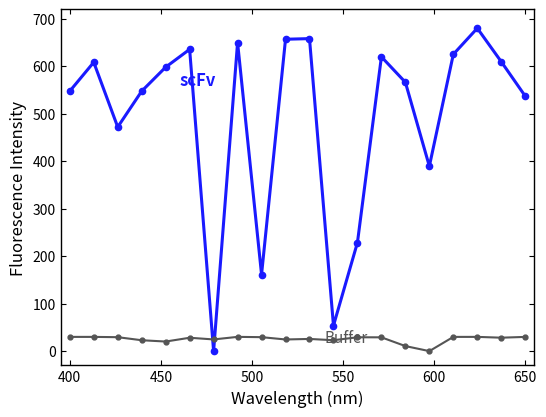

What is the greatest value displayed?

680.0